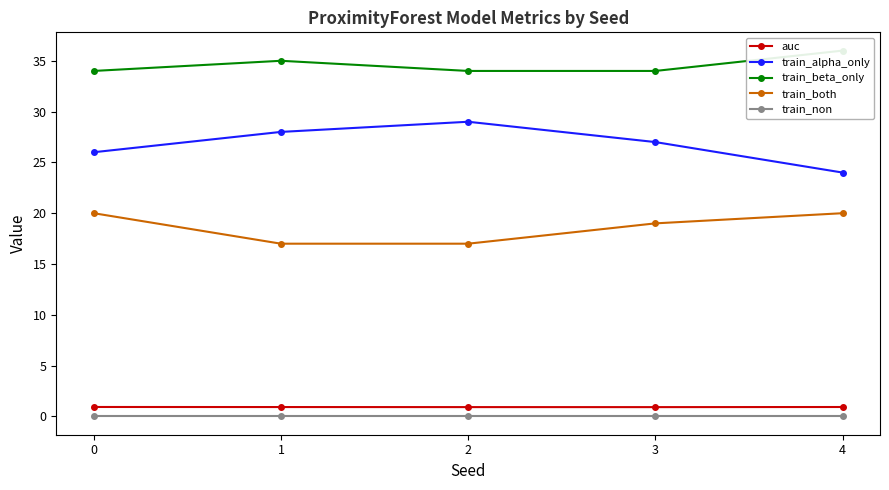

How many lines are shown in the chart?

5